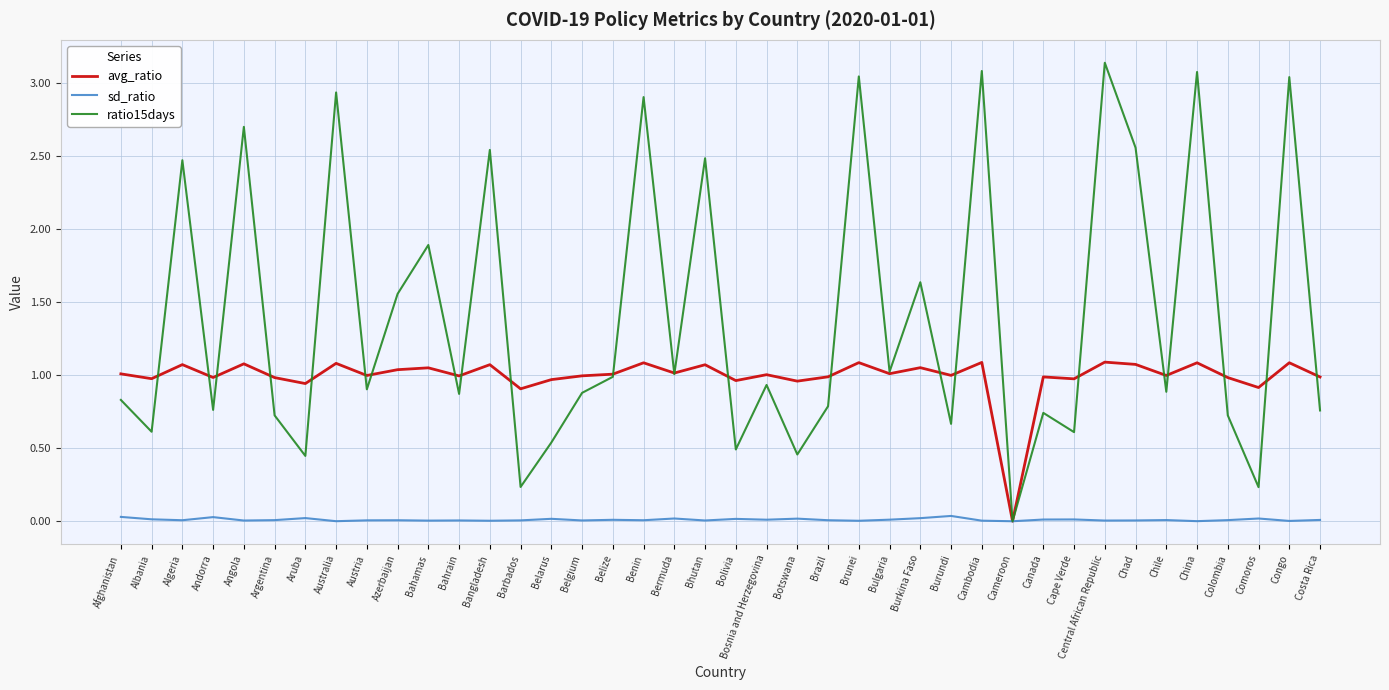

Which series has the widest spread of values?

ratio15days